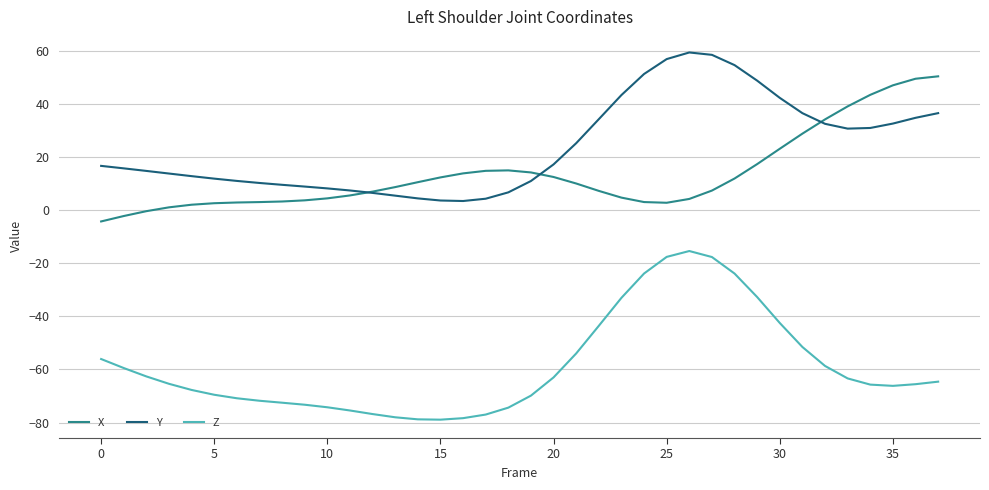

What is the lowest value of the Z series?

-78.9